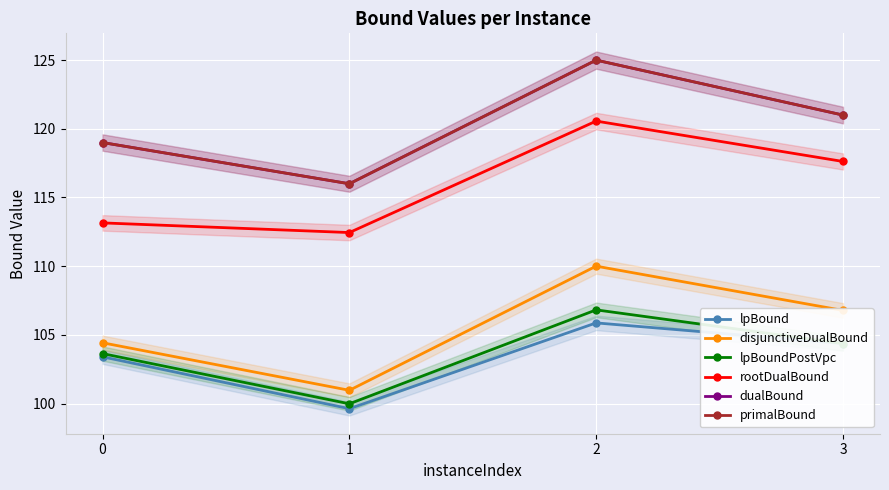

Count the number of categories in the chart.

4